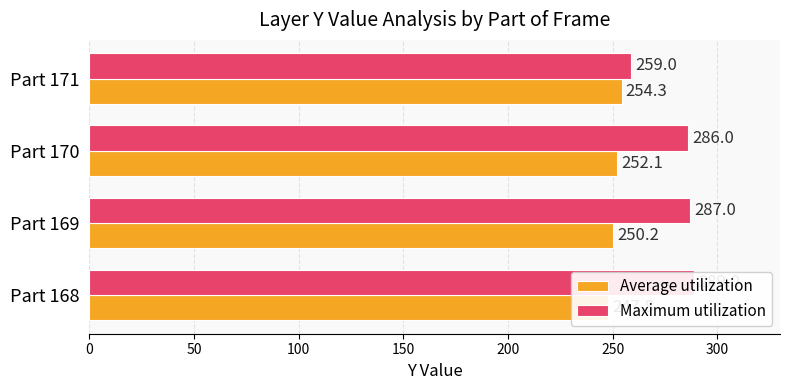

True or false: Average utilization has a value of 445.0 at Part 170.

False